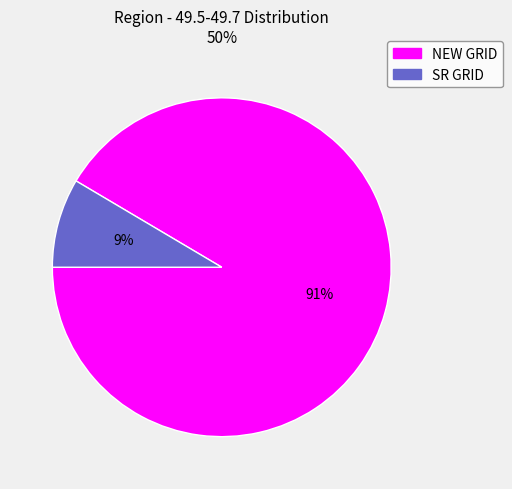

To the nearest percent, what is the combined percentage of NEW GRID and SR GRID?

100%